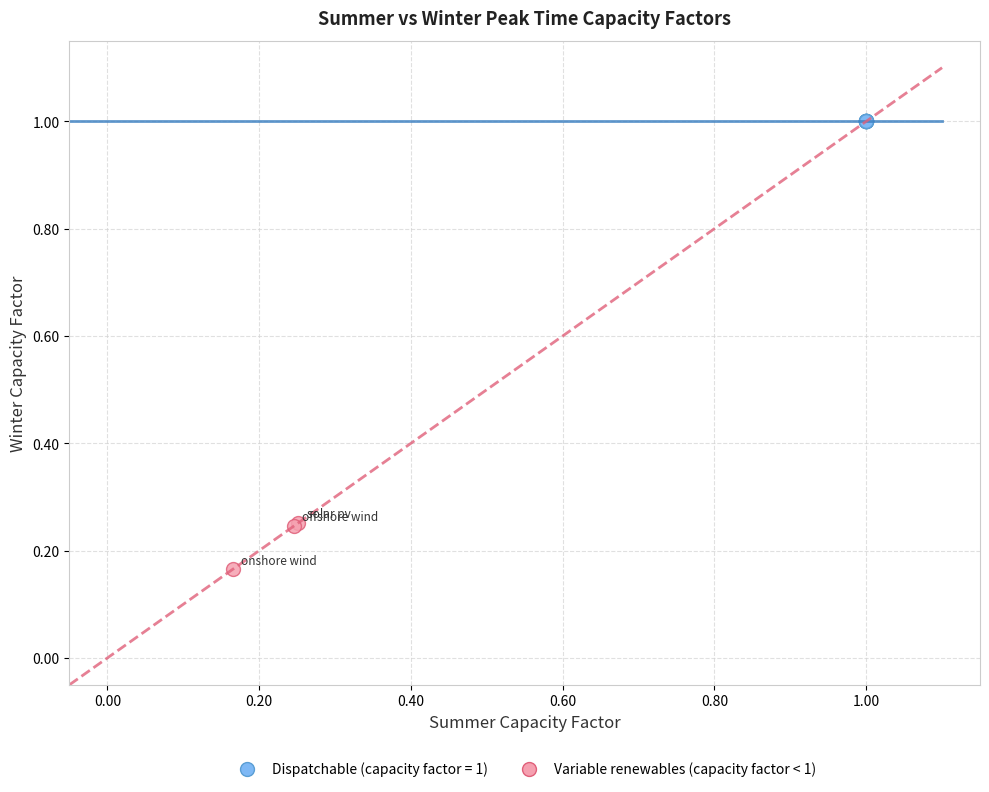

Which series reaches the maximum Y coordinate?

Dispatchable (capacity factor = 1)